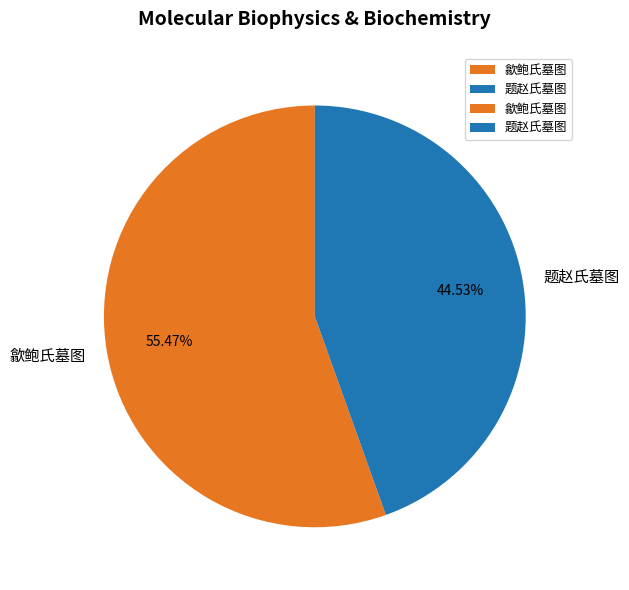

True or false: 题赵氏墓图 accounts for 57% of the total.

False